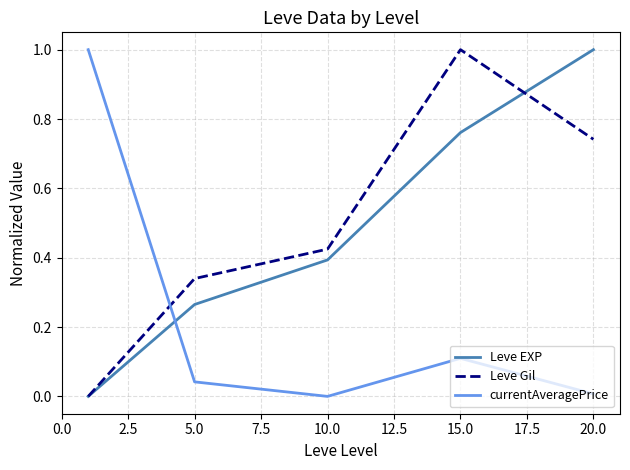

What is the highest value of the currentAveragePrice series?

1.0